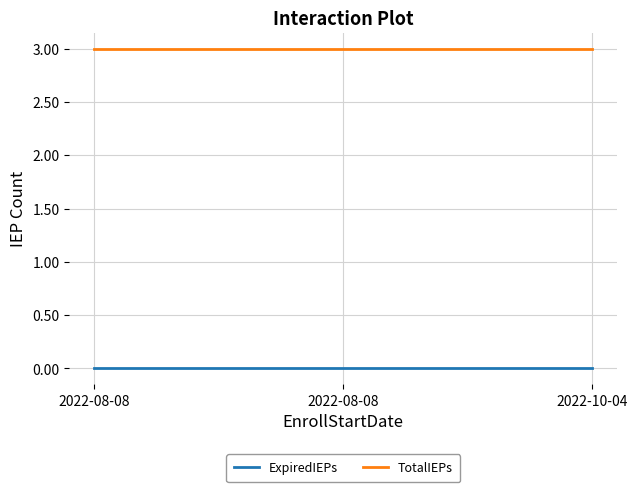

What are all the series names shown in the legend?

ExpiredIEPs, TotalIEPs